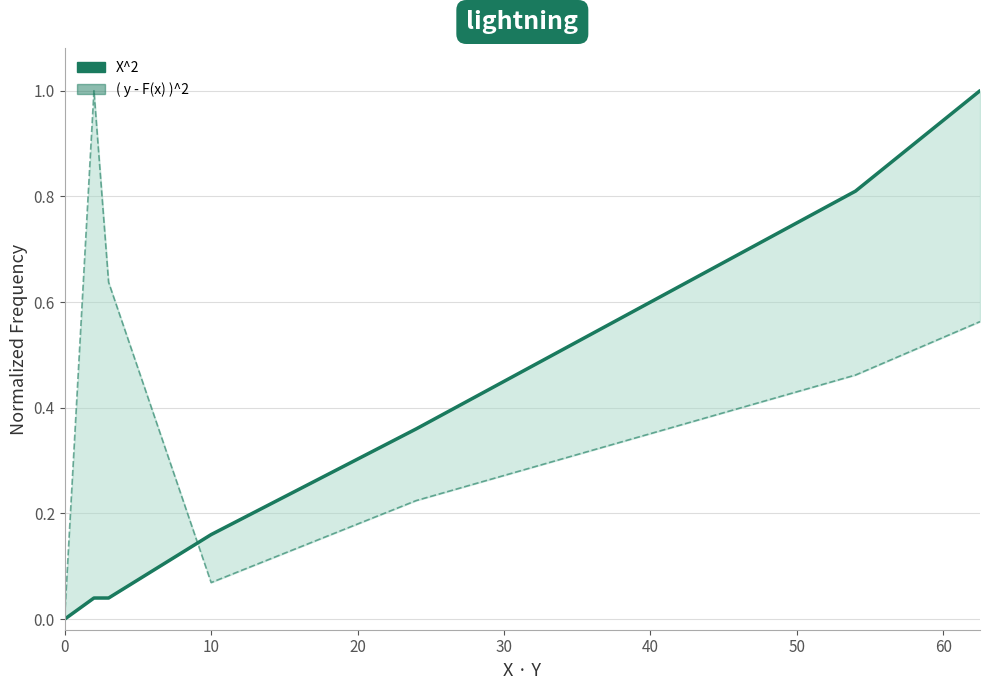

What is the greatest value displayed?

1.0